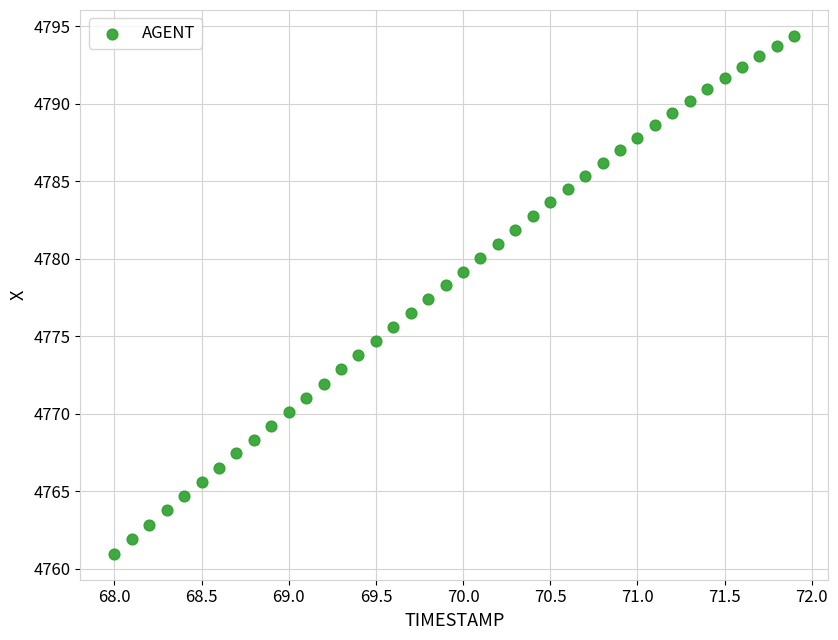

What is the range of X values (max minus min)?

3.9